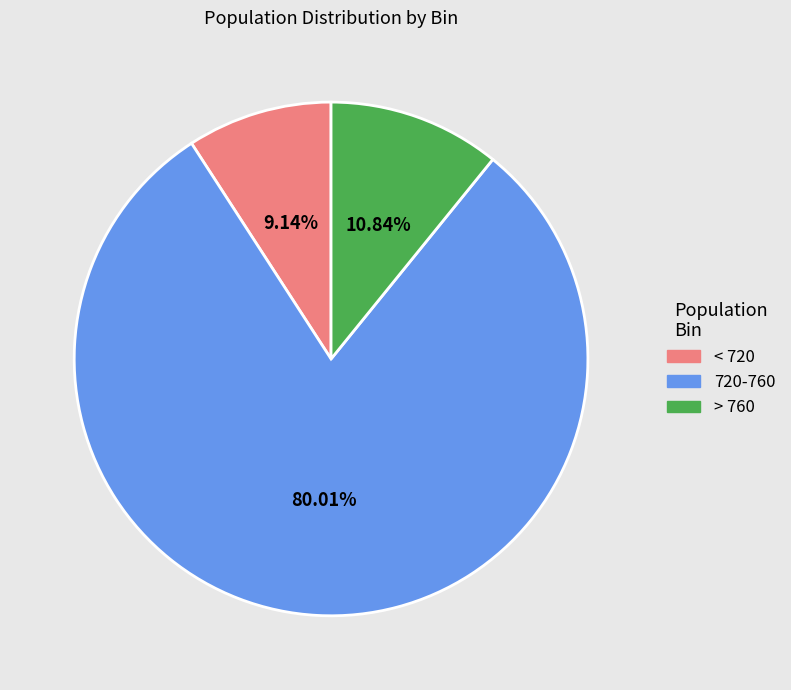

Combined, do < 720 and > 760 account for over 50%?

No